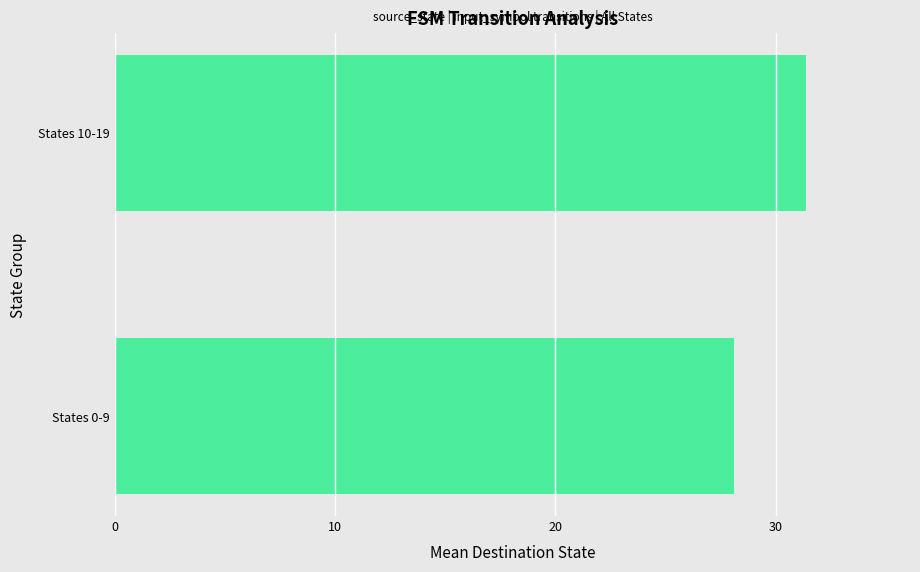

How many data points are above 31?

1